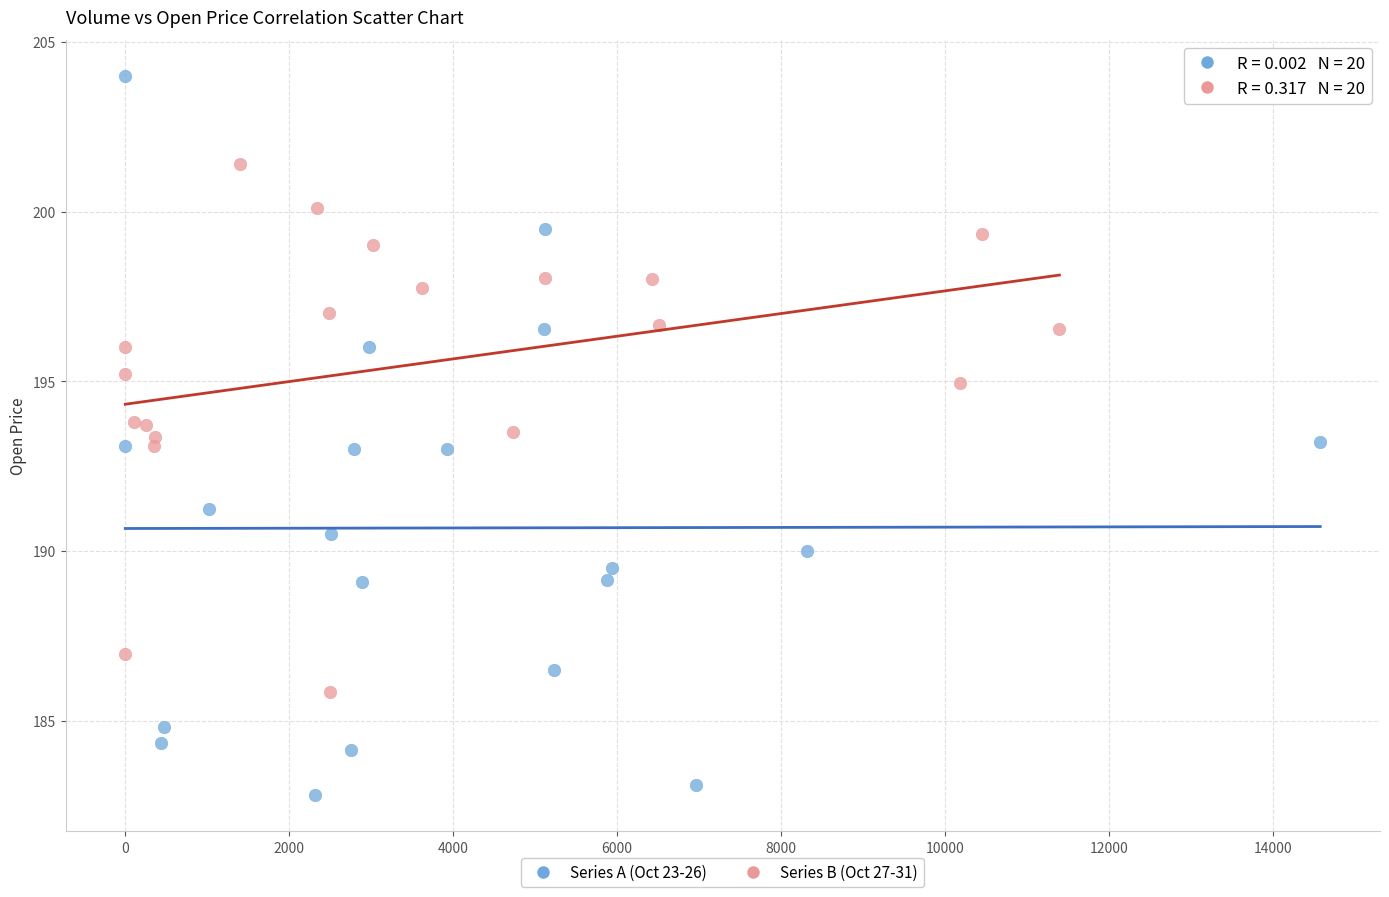

Which series reaches the minimum Y coordinate?

Series A (Oct 23-26)